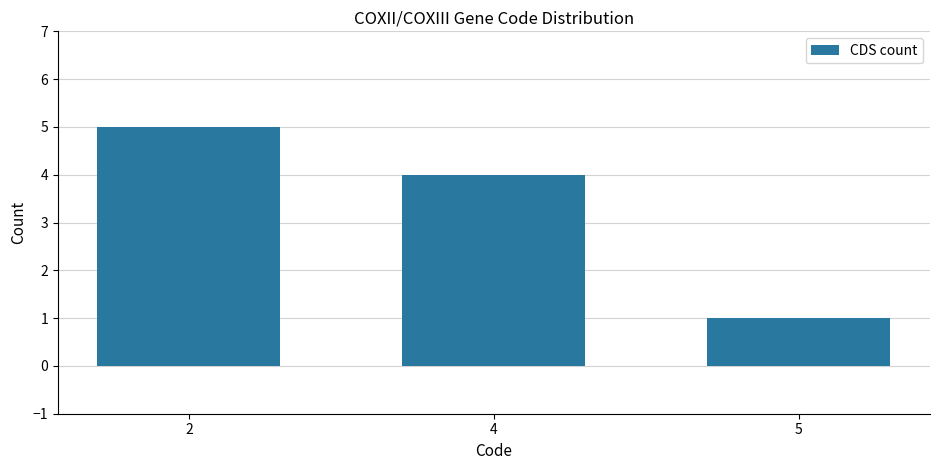

What is the change in value from 4 to 5?

-3